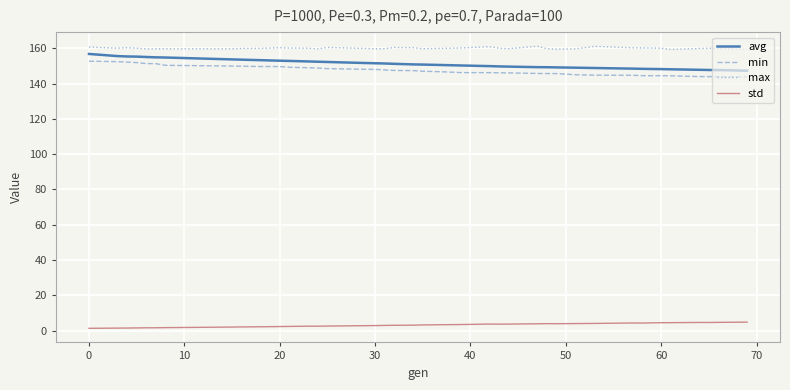

True or false: min and max intersect in this chart.

False